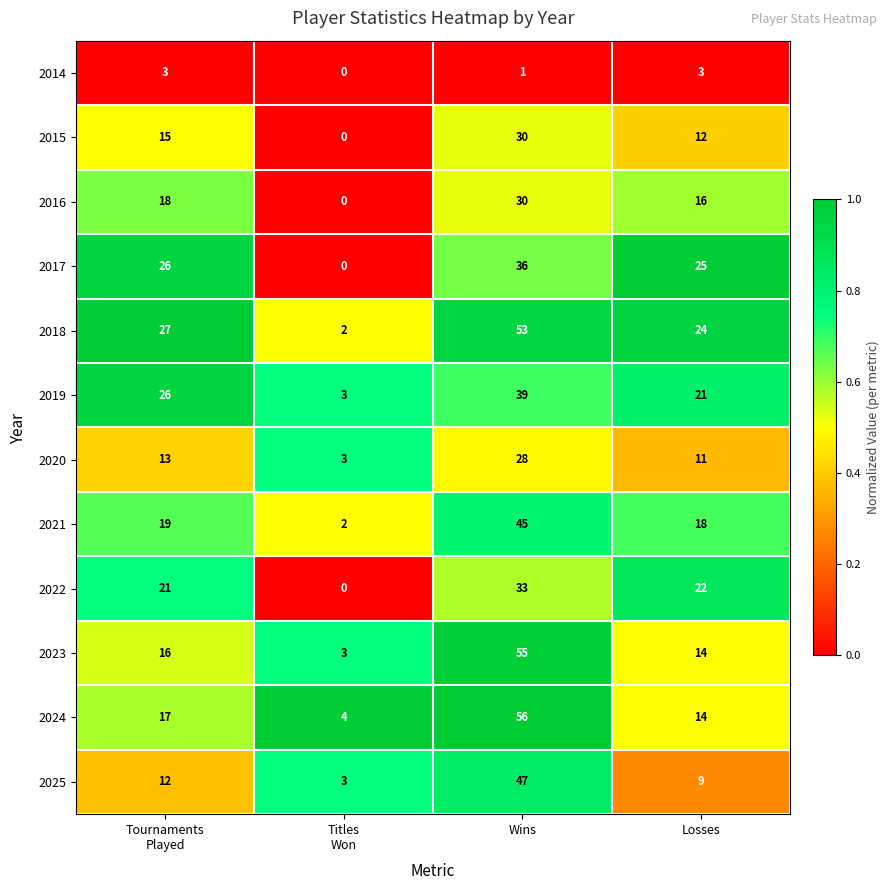

Count the number of data series in this chart.

12